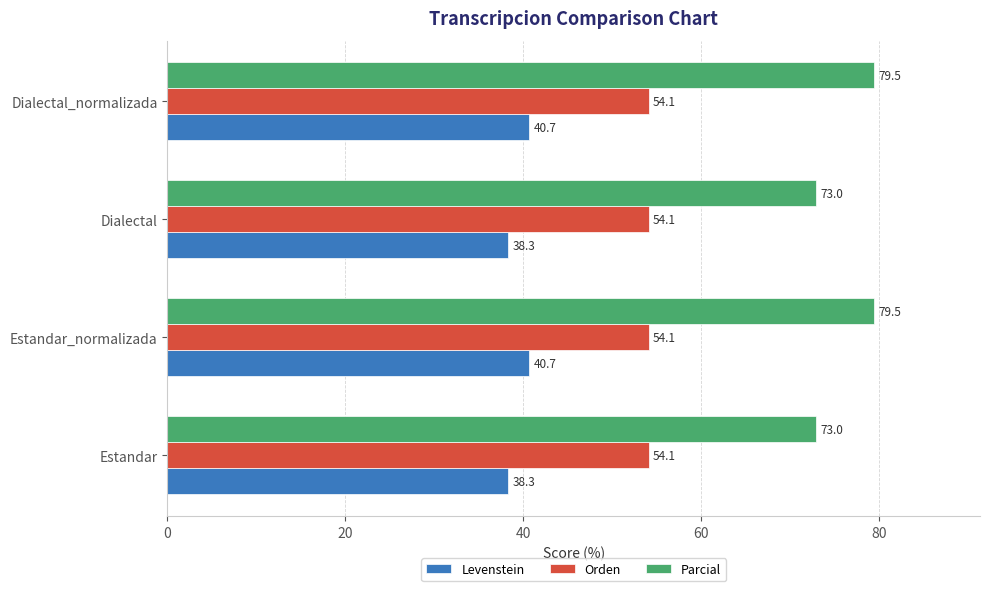

What is the sum of all Levenstein values?

158.0